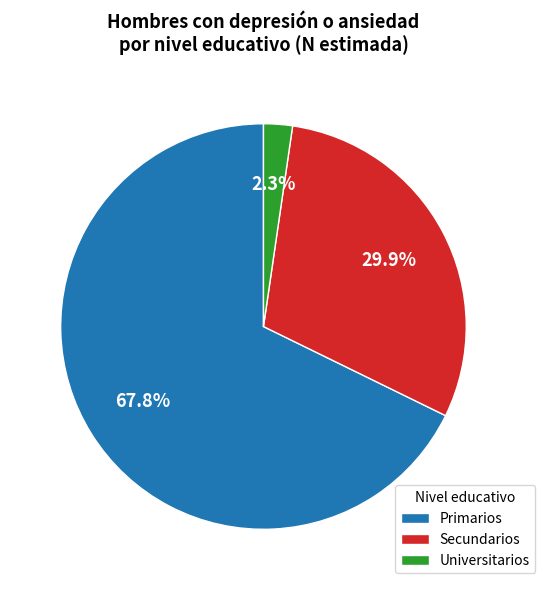

Rank the categories by value from lowest to highest.

Universitarios, Secundarios, Primarios